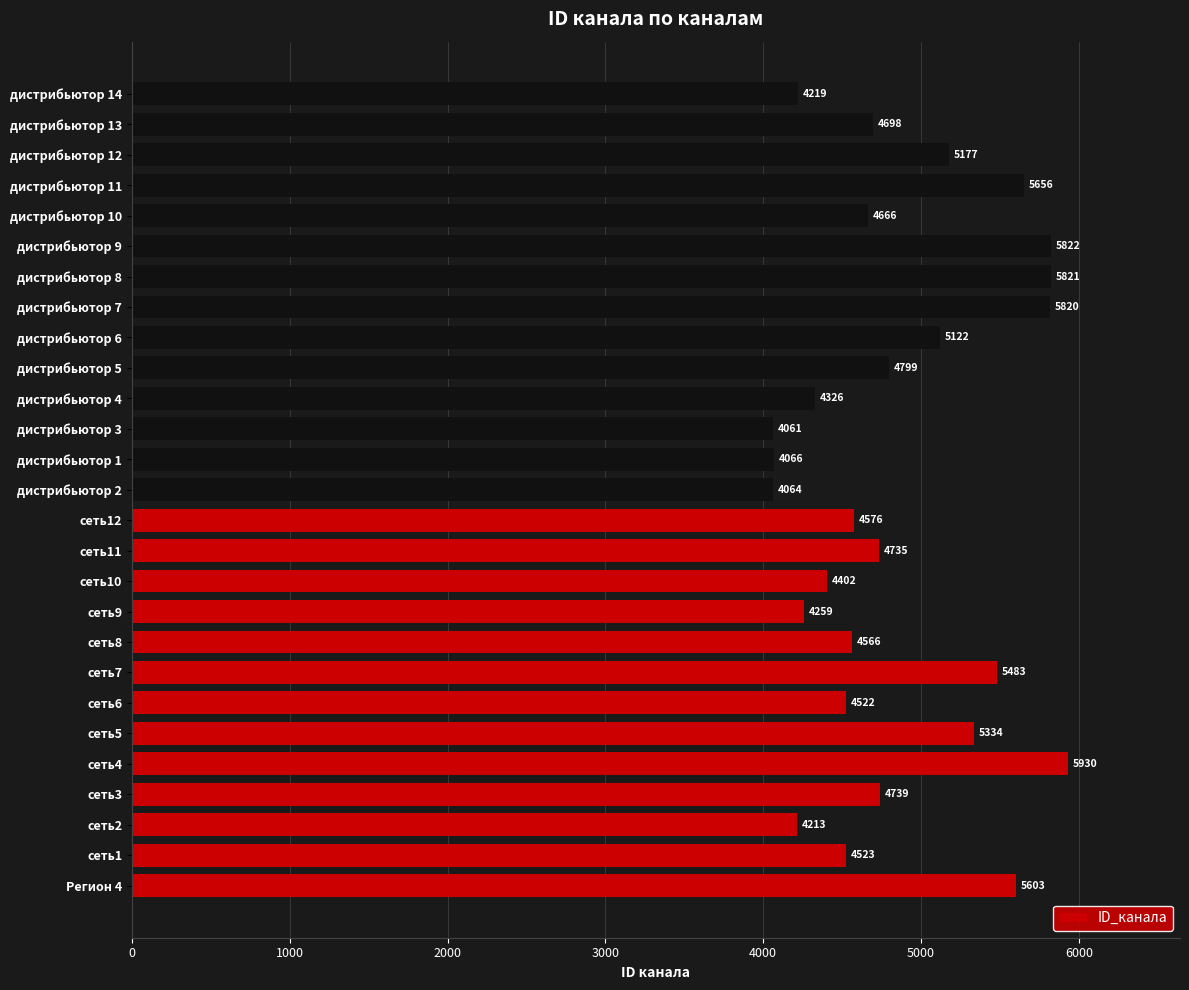

Which category has the lowest value across all series?

дистрибьютор 3